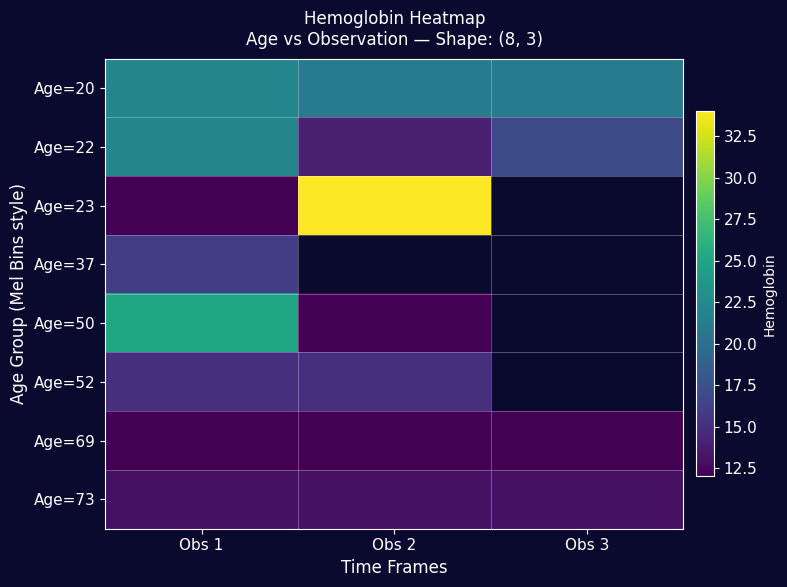

The Age=37 series shows 6.2 at Obs 1. True or false?

False